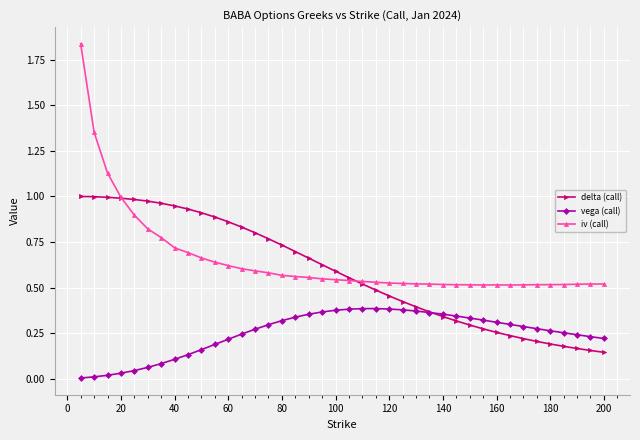

True or false: vega (call) and iv (call) cross at least once.

False